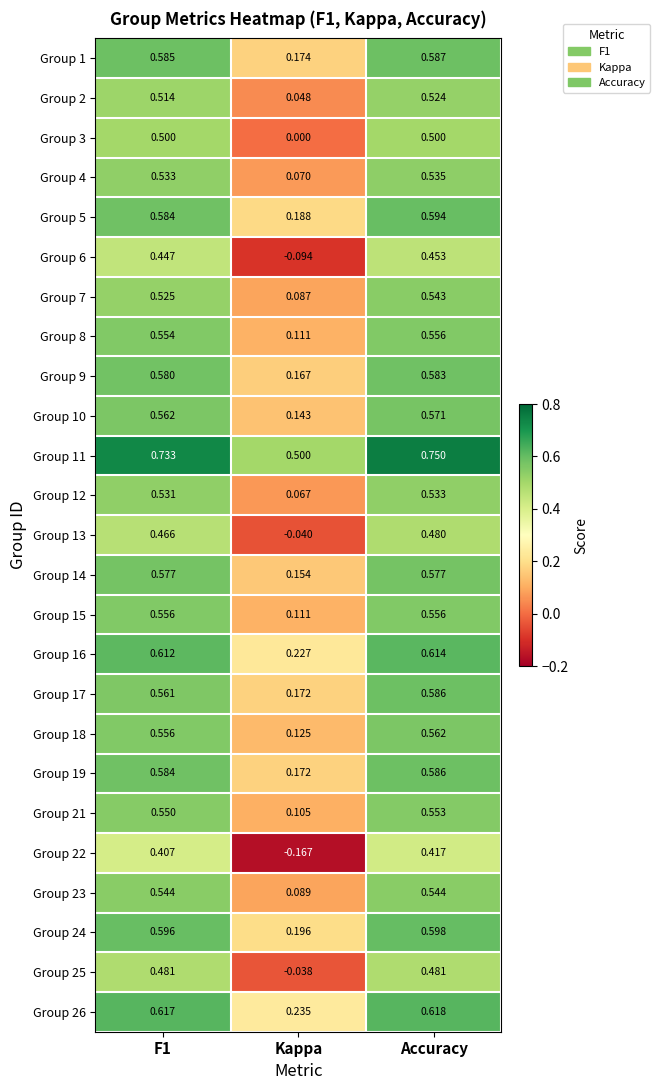

At which label is Group 25 closest to 0?

Kappa